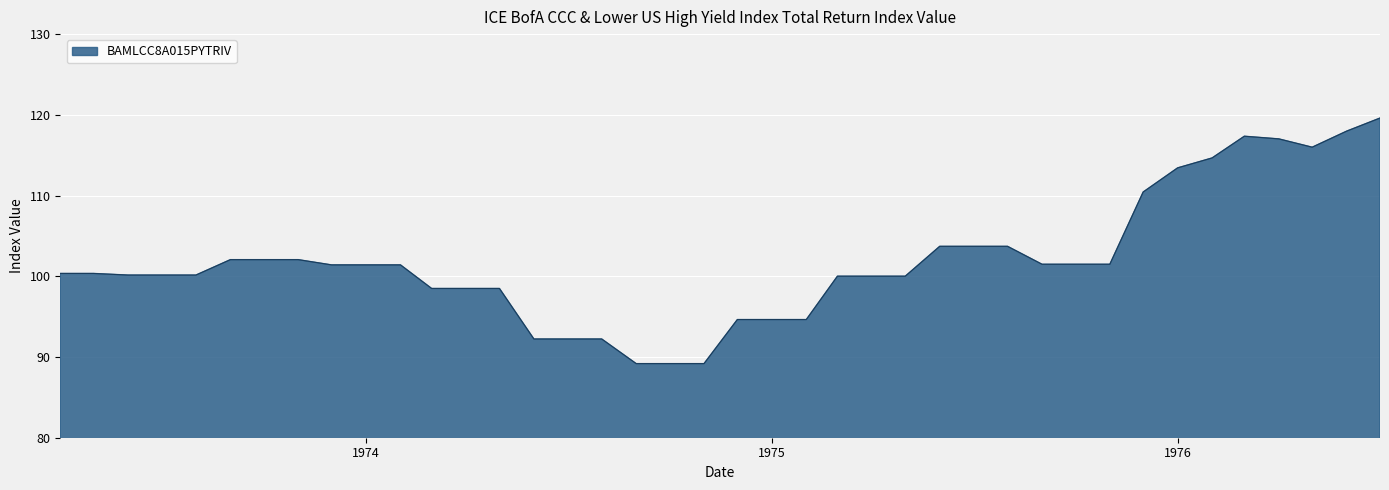

What is the maximum value shown in the chart?

119.6